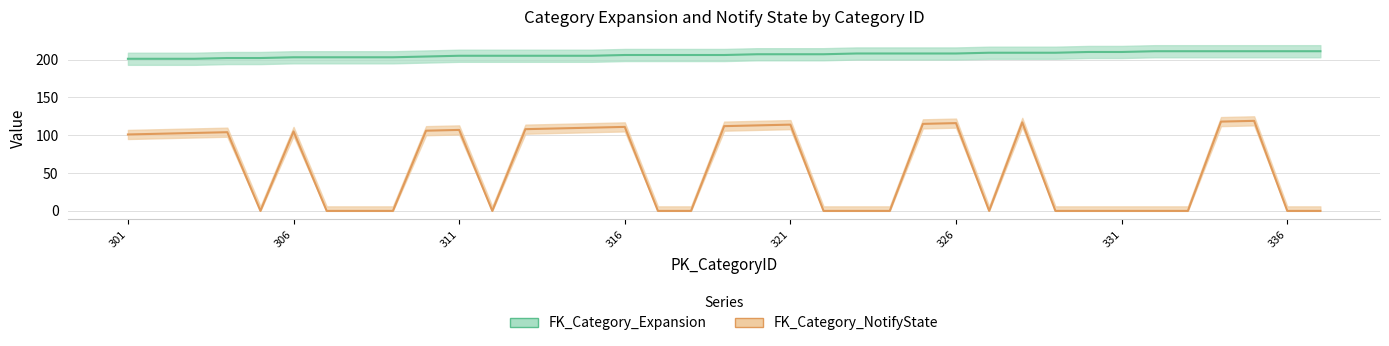

At which label does FK_Category_Expansion reach its minimum?

301